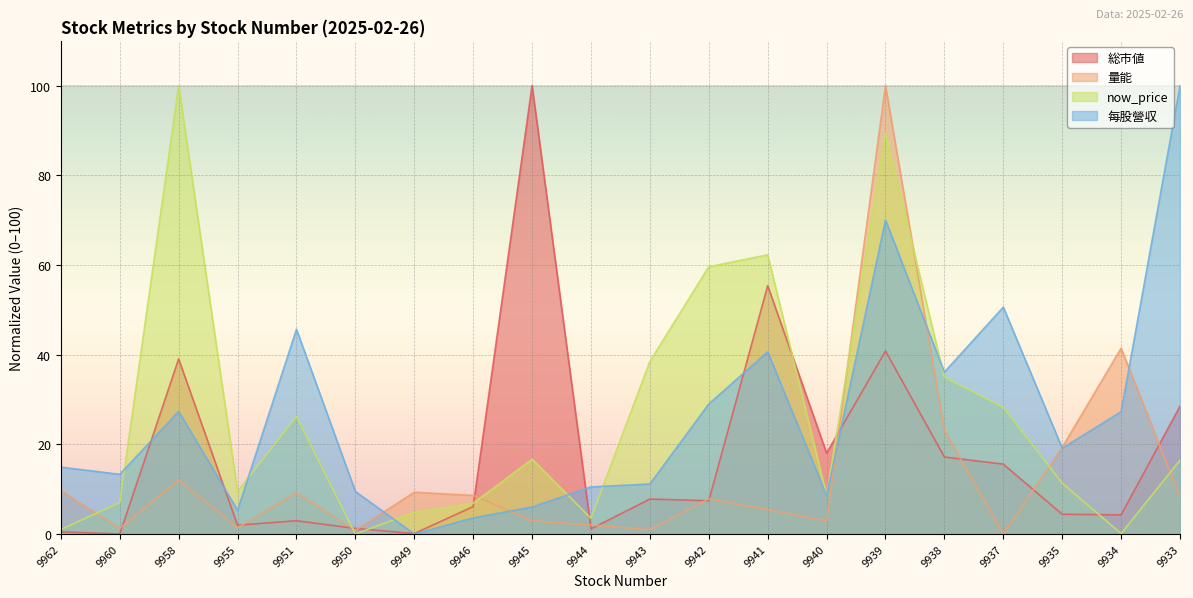

How many intersections are there between 量能 and 総市値?

13